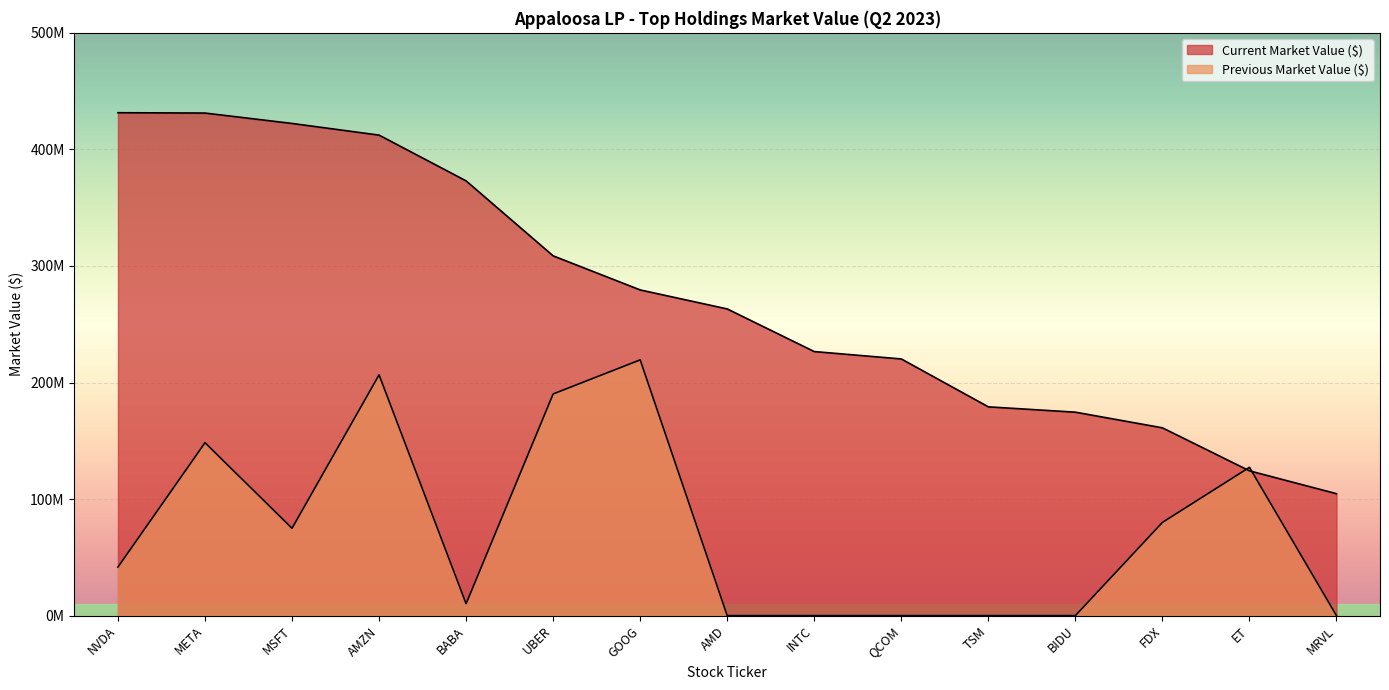

At which label does Previous Market Value ($) reach its peak?

GOOG